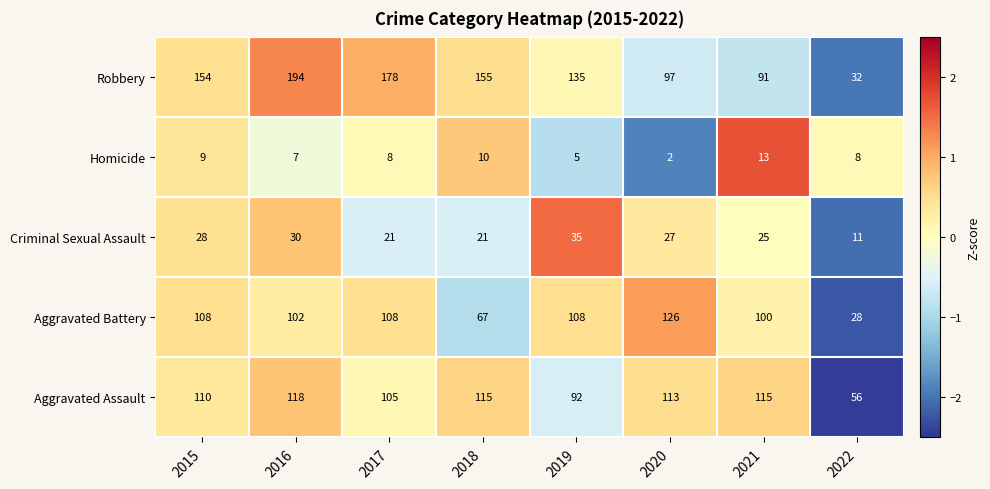

The Robbery series shows 97 at 2020. True or false?

True